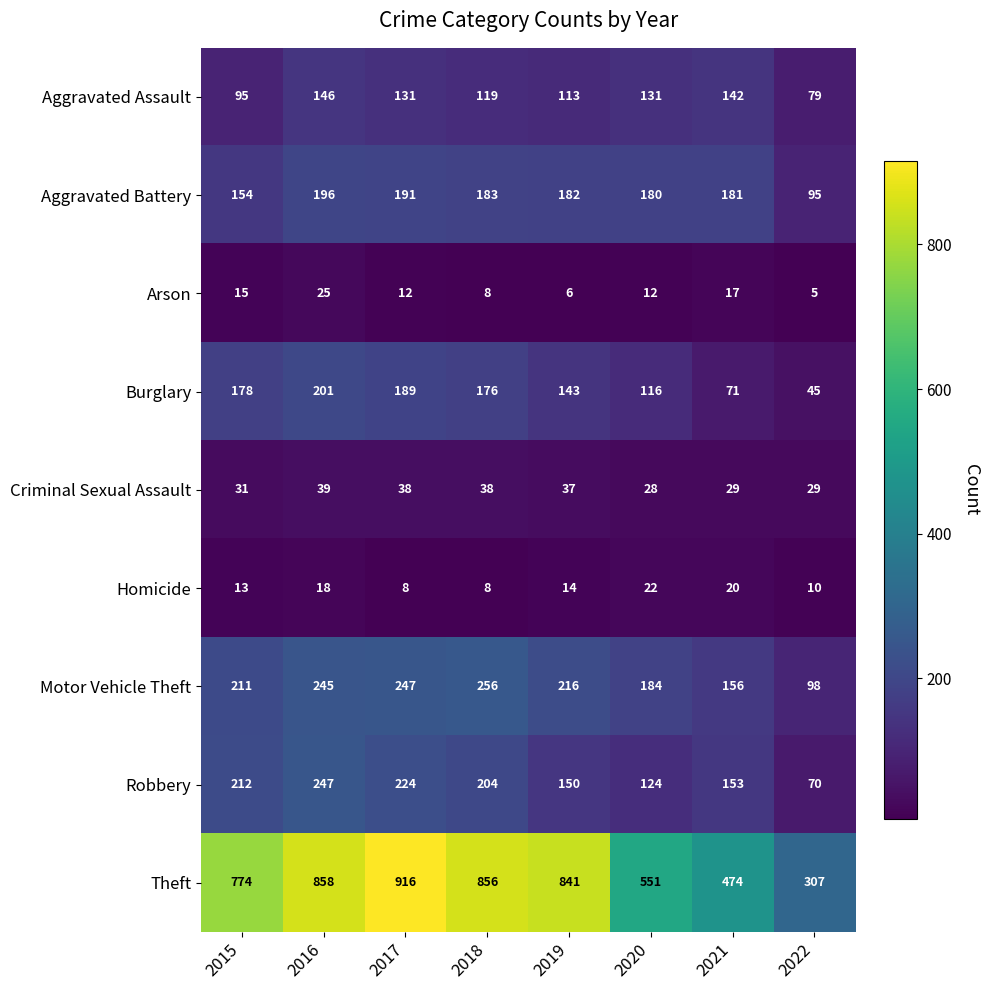

Rank the series by their maximum value, from highest to lowest.

Theft, Motor Vehicle Theft, Robbery, Burglary, Aggravated Battery, Aggravated Assault, Criminal Sexual Assault, Arson, Homicide